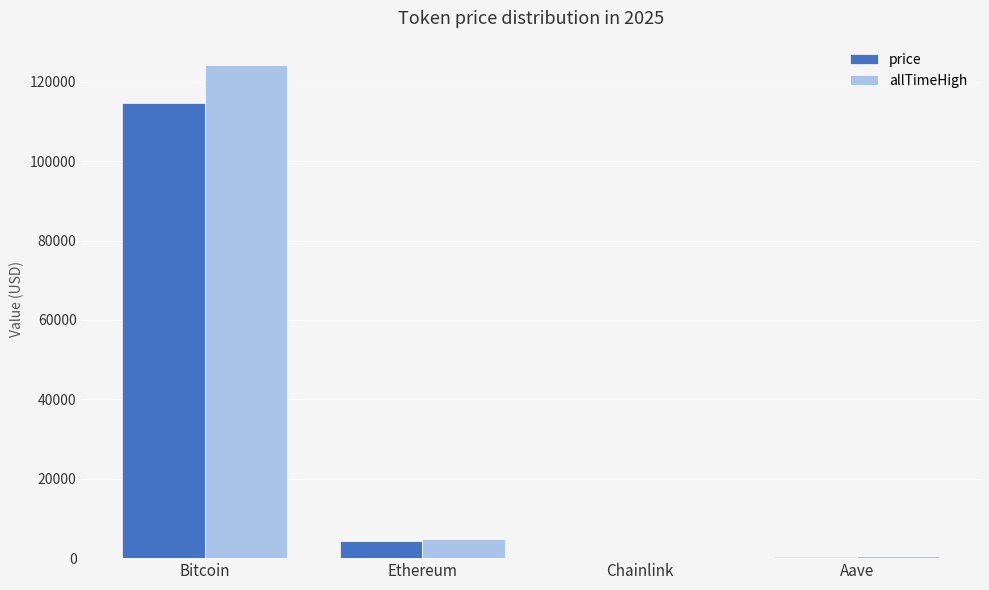

At which label is price closest to 57274?

Ethereum